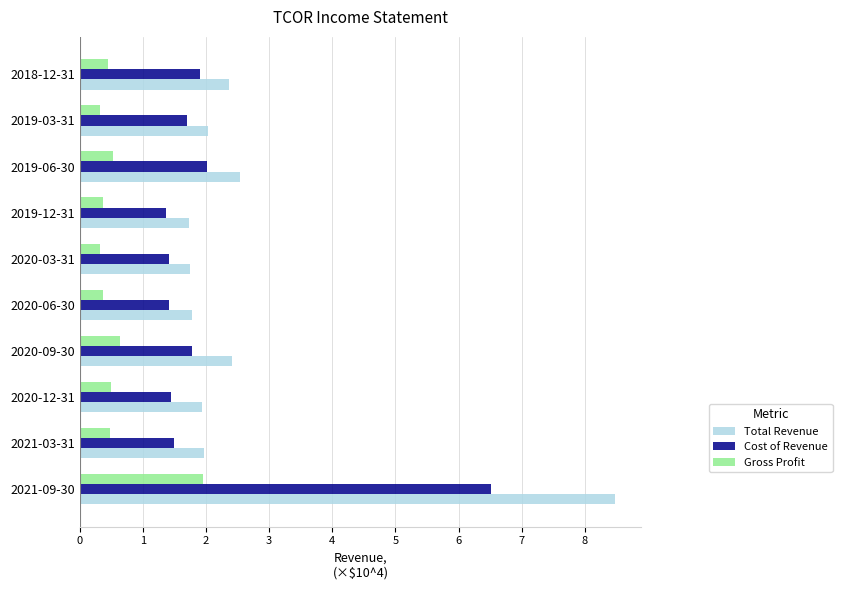

What is the smallest value displayed?

0.3